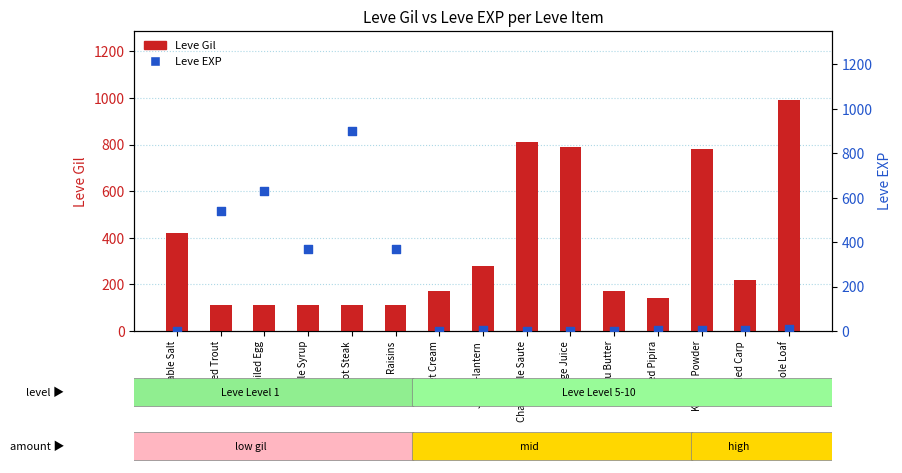

What is the total value across all series at Grilled Carp?

223